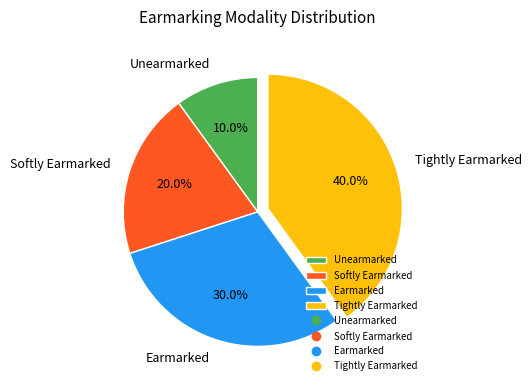

How many slices are in this pie chart?

4